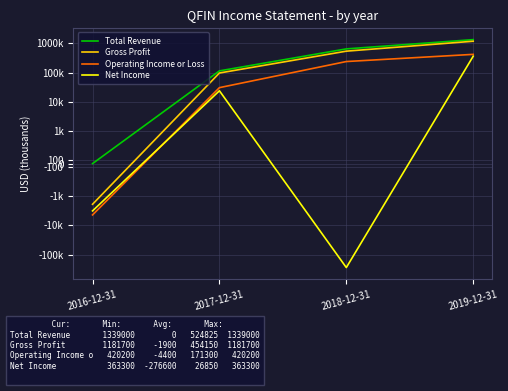

At which category is the sum across all series the highest?

2019-12-31